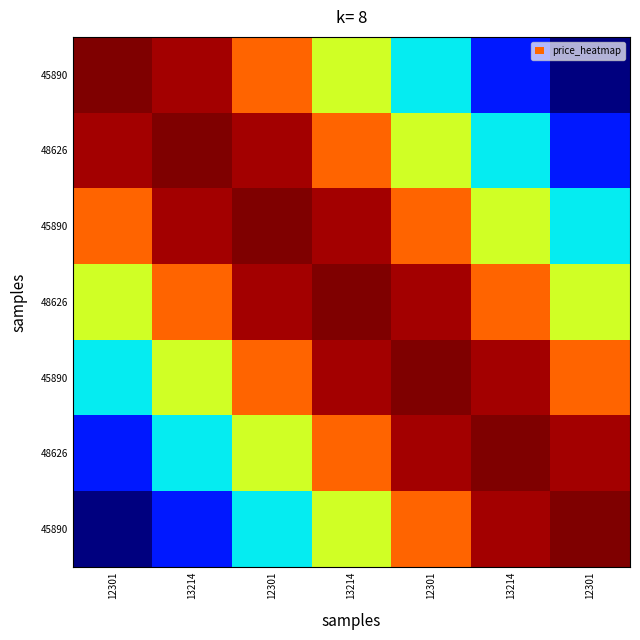

What is the spread (max minus min) of values at 12301?

1.0